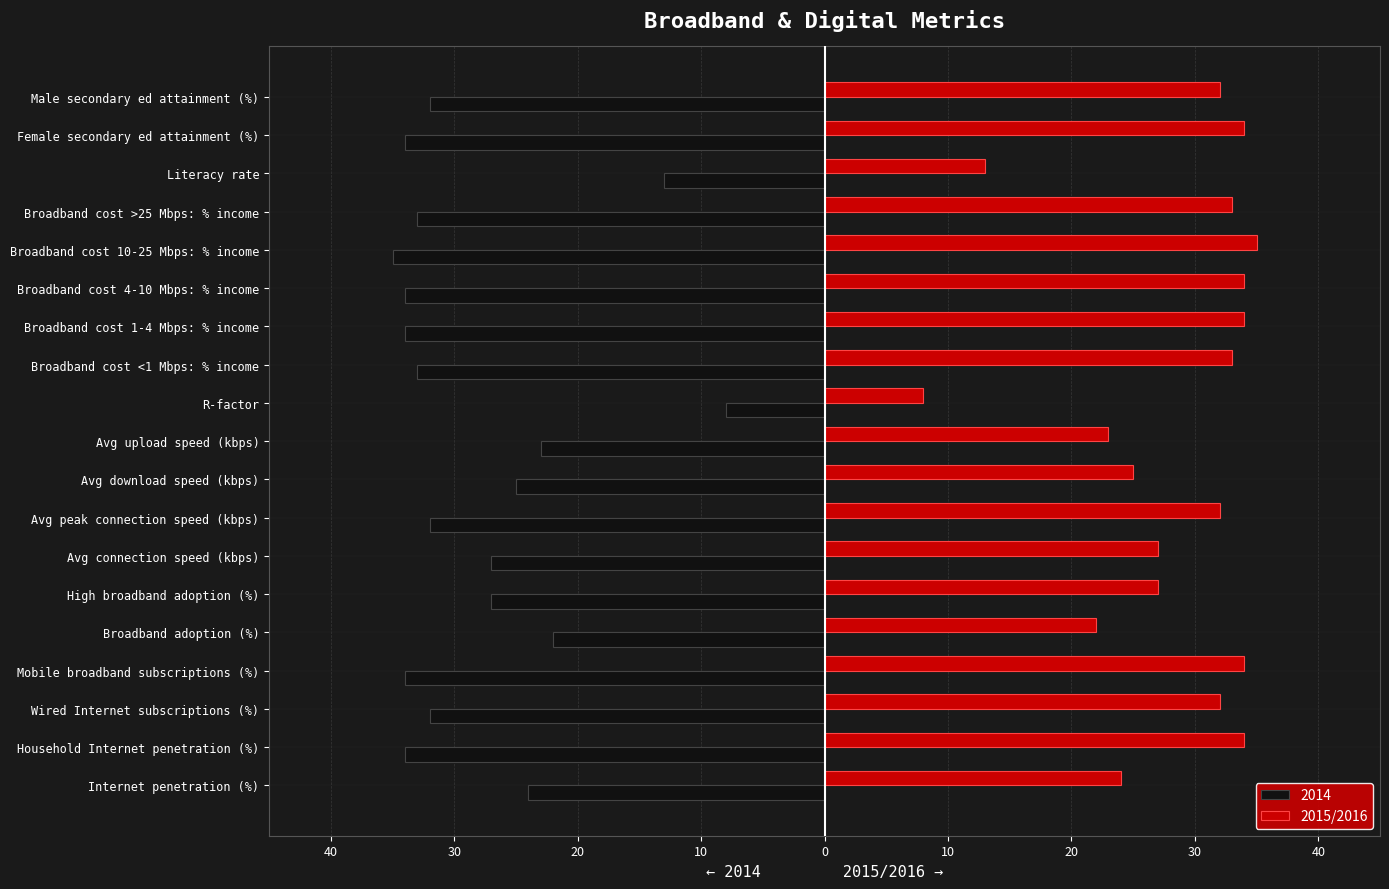

What are all the series names shown in the legend?

2014, 2015/2016